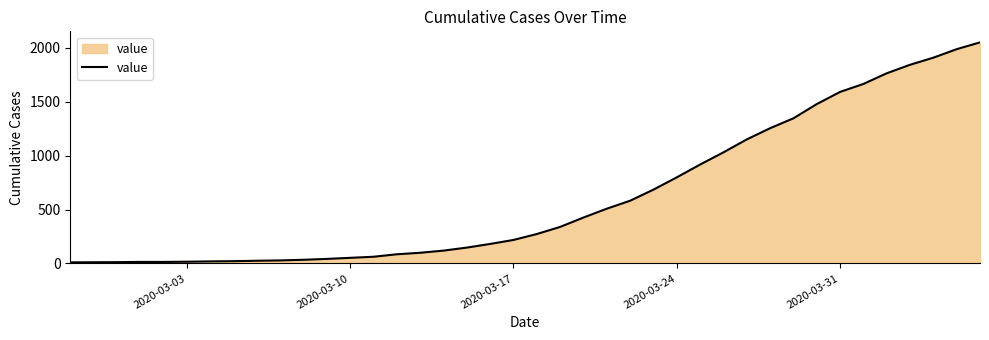

What is the difference between the maximum and minimum values?

2042